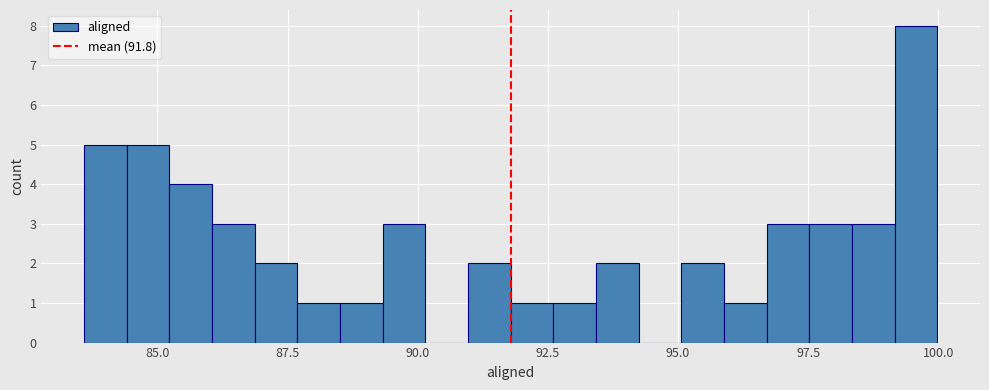

Around what value on the x-axis is the tallest bar? Give the approximate position of its centre, as read against the axis.

99.5